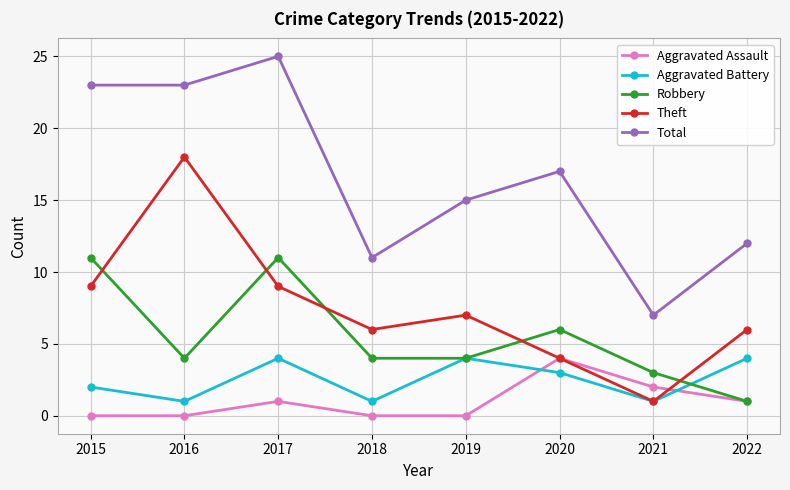

Does the chart display data point markers on the line(s)?

Yes